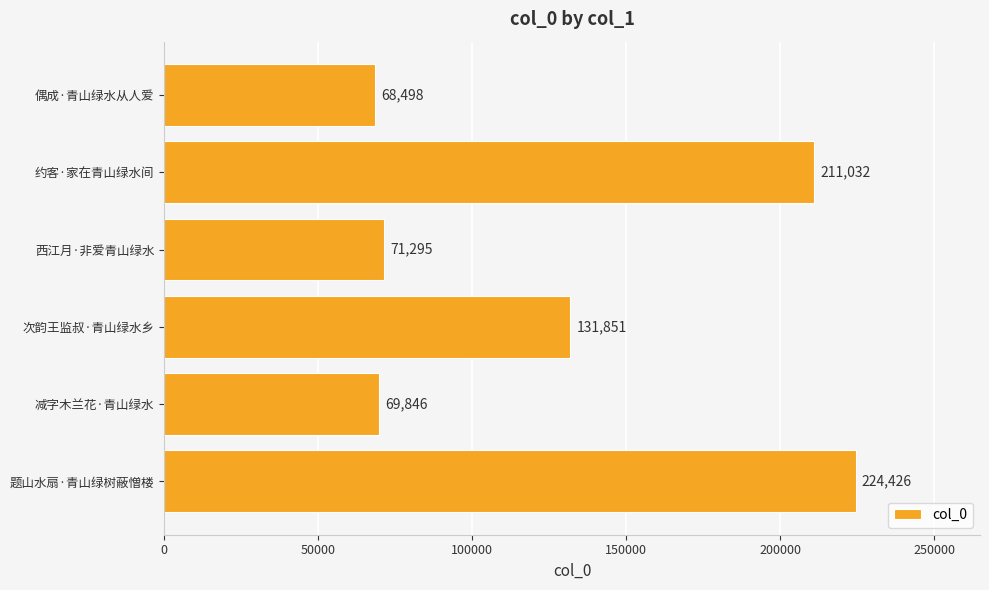

What is the difference between the maximum and minimum values?

155928